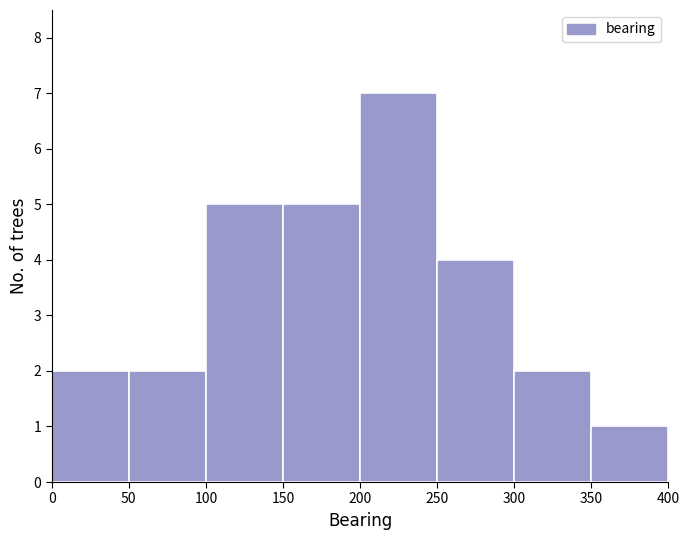

Reading left to right, list every bar in this chart as the range it spans on the x-axis followed by its height. The values are not printed on the chart, so give them approximately, as read against the axis.

0 to 50: 2
50 to 100: 2
100 to 150: 5
150 to 200: 5
200 to 250: 7
250 to 300: 4
300 to 350: 2
350 to 400: 1